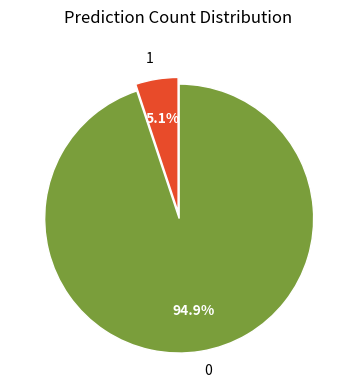

How many segments does this pie chart have?

2